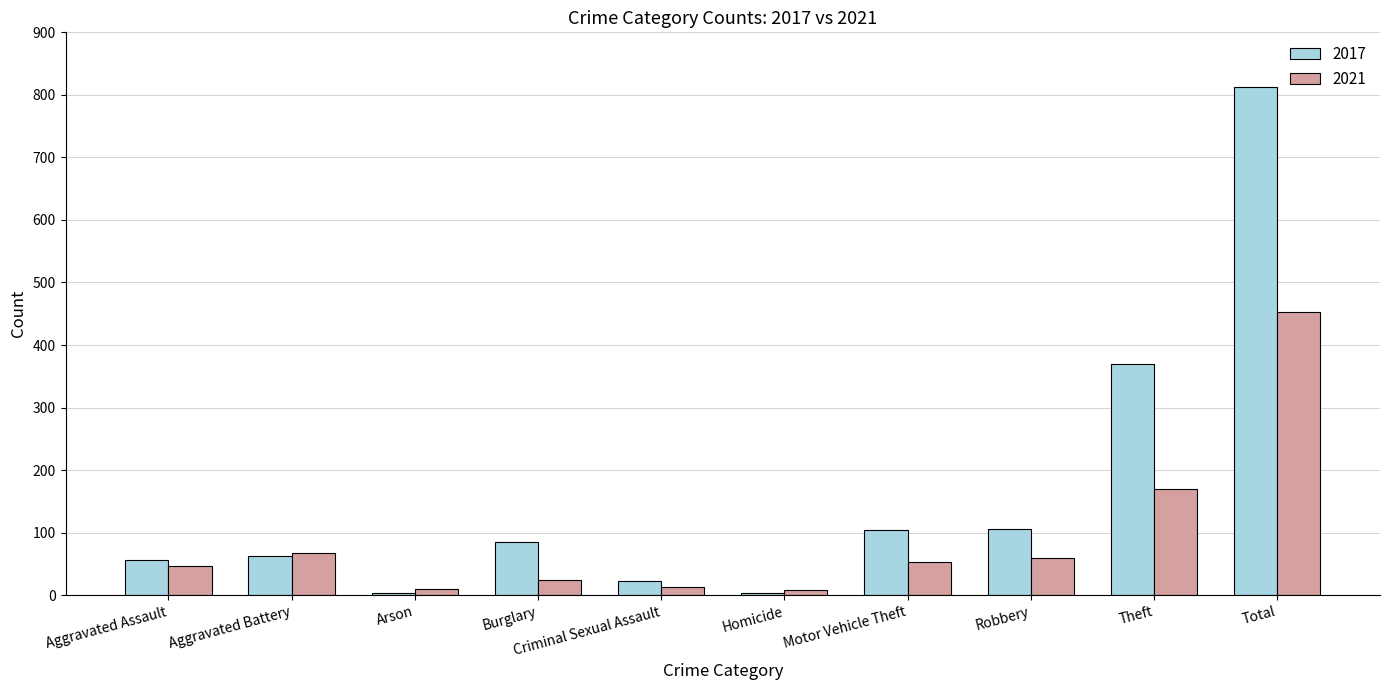

The 2021 series shows 53 at Motor Vehicle Theft. True or false?

True